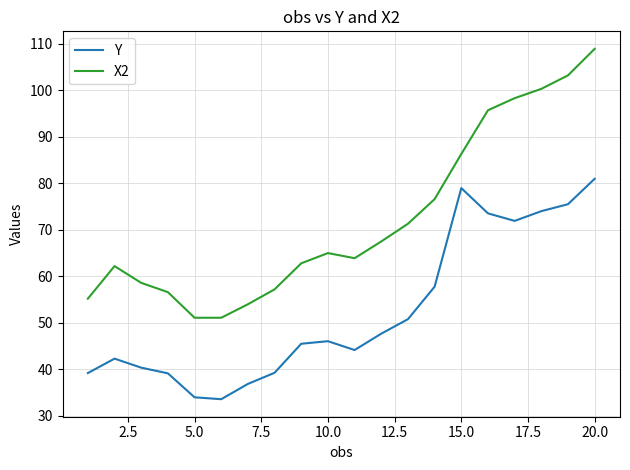

How many lines are shown in the chart?

2